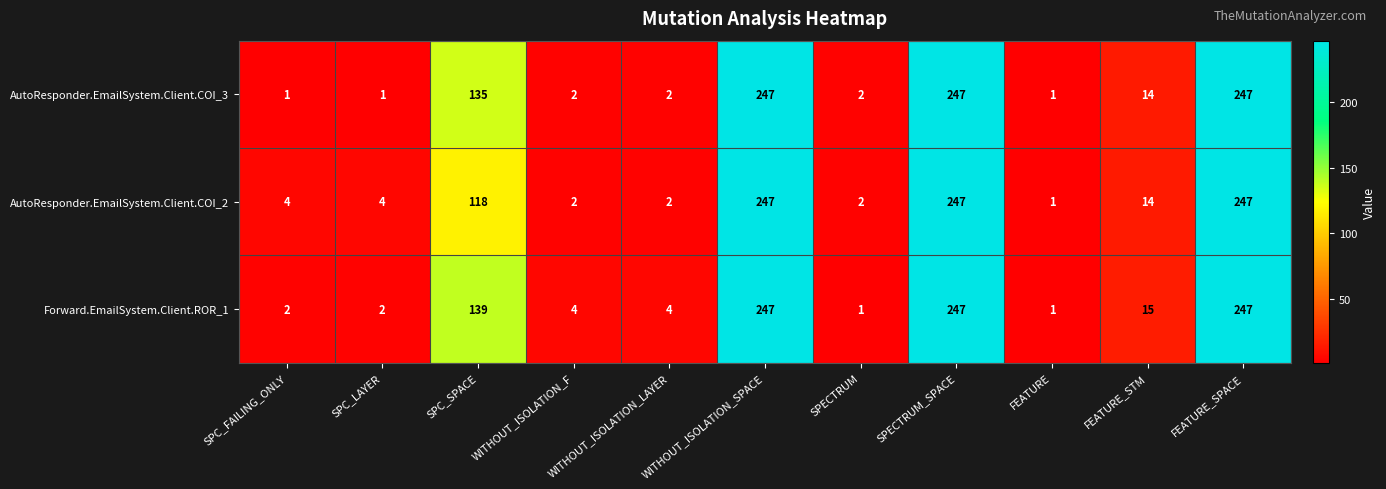

What is the maximum value shown in the chart?

247